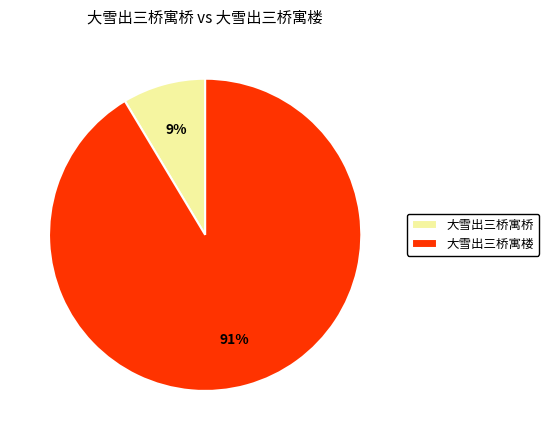

To the nearest percent, what percentage of the pie is 大雪出三桥寓楼?

91%